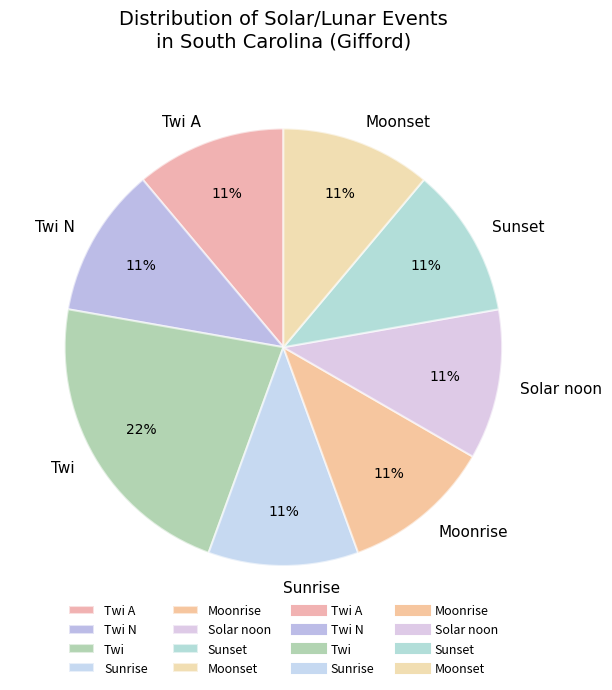

To the nearest percent, what portion does Moonset represent?

11%